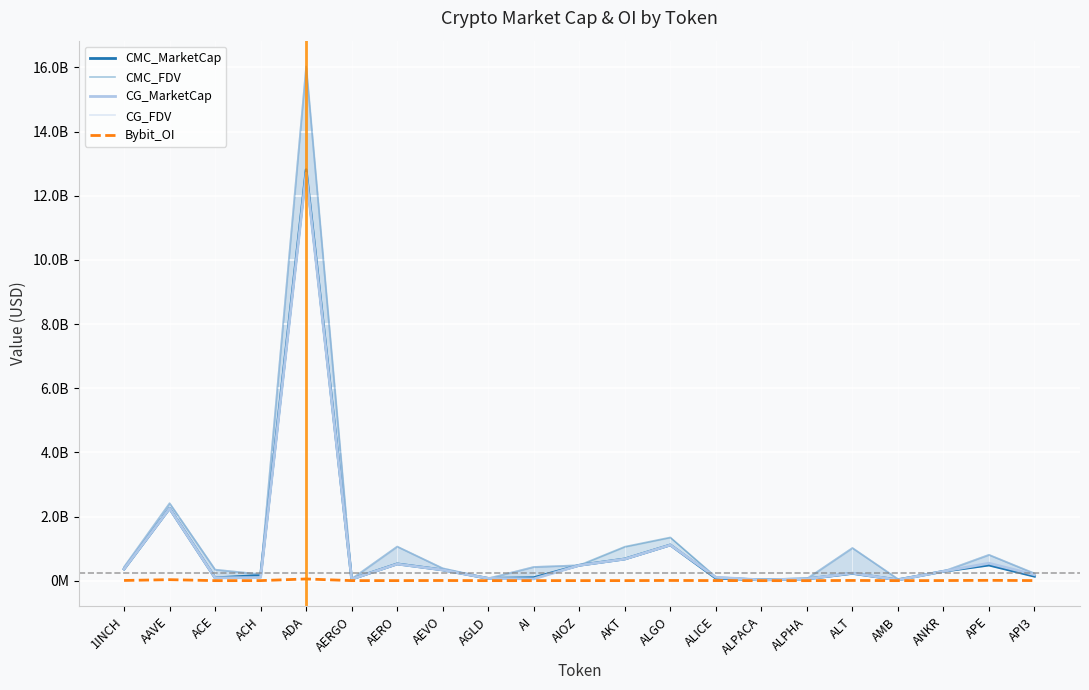

Does the chart display data point markers on the line(s)?

No